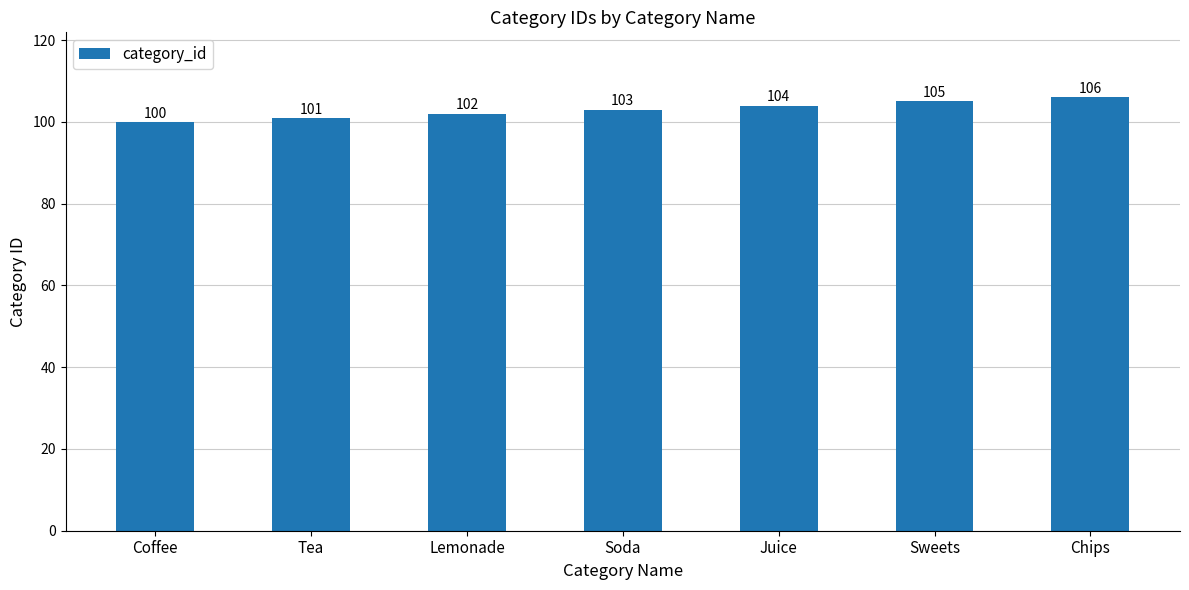

Reading left to right, list all the values displayed in this chart.

Coffee=100	Tea=101	Lemonade=102	Soda=103	Juice=104	Sweets=105	Chips=106